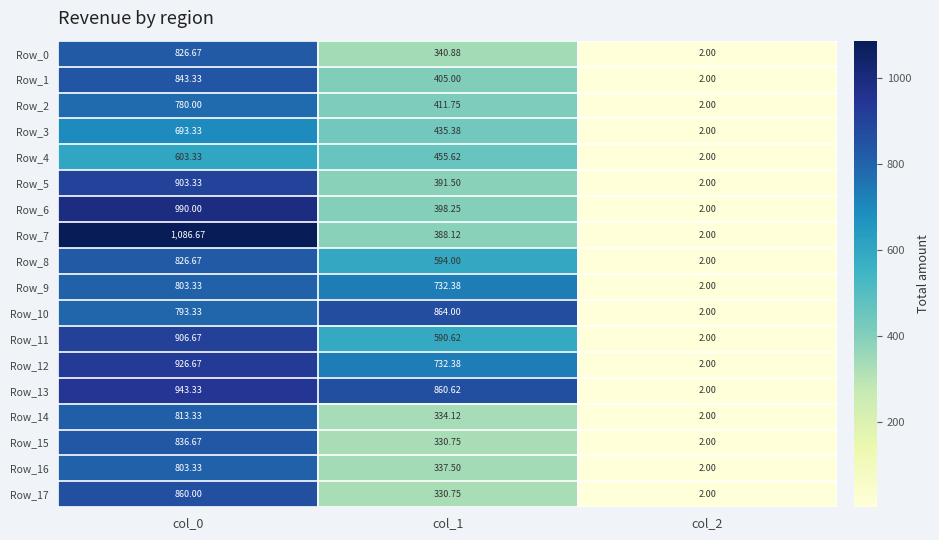

Which label corresponds to the smallest value in the chart?

col_2